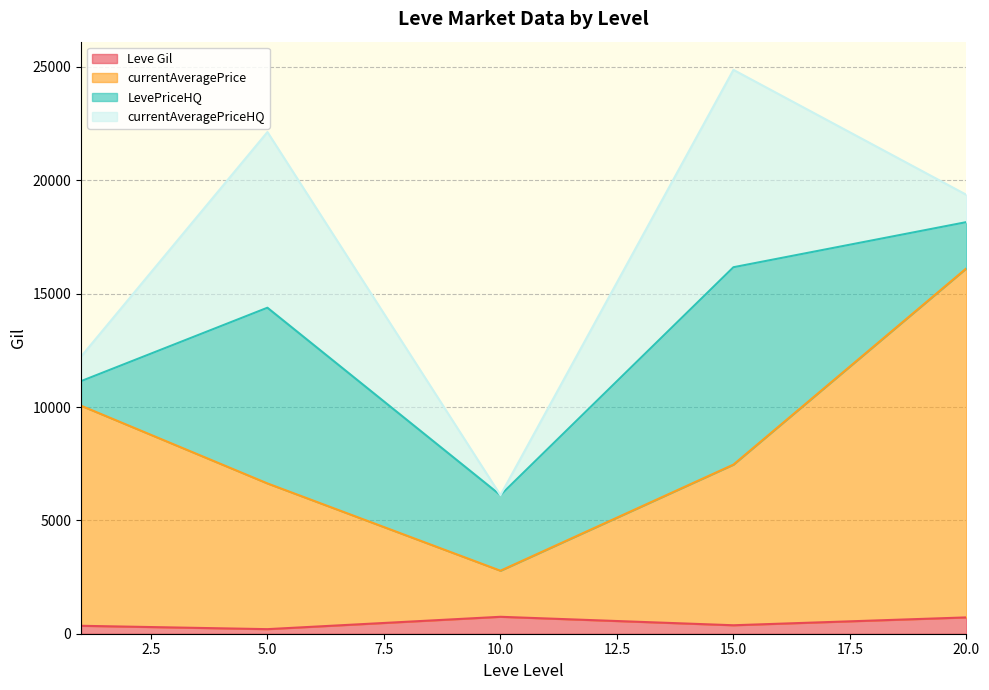

At which category is the sum across all series the highest?

15.0